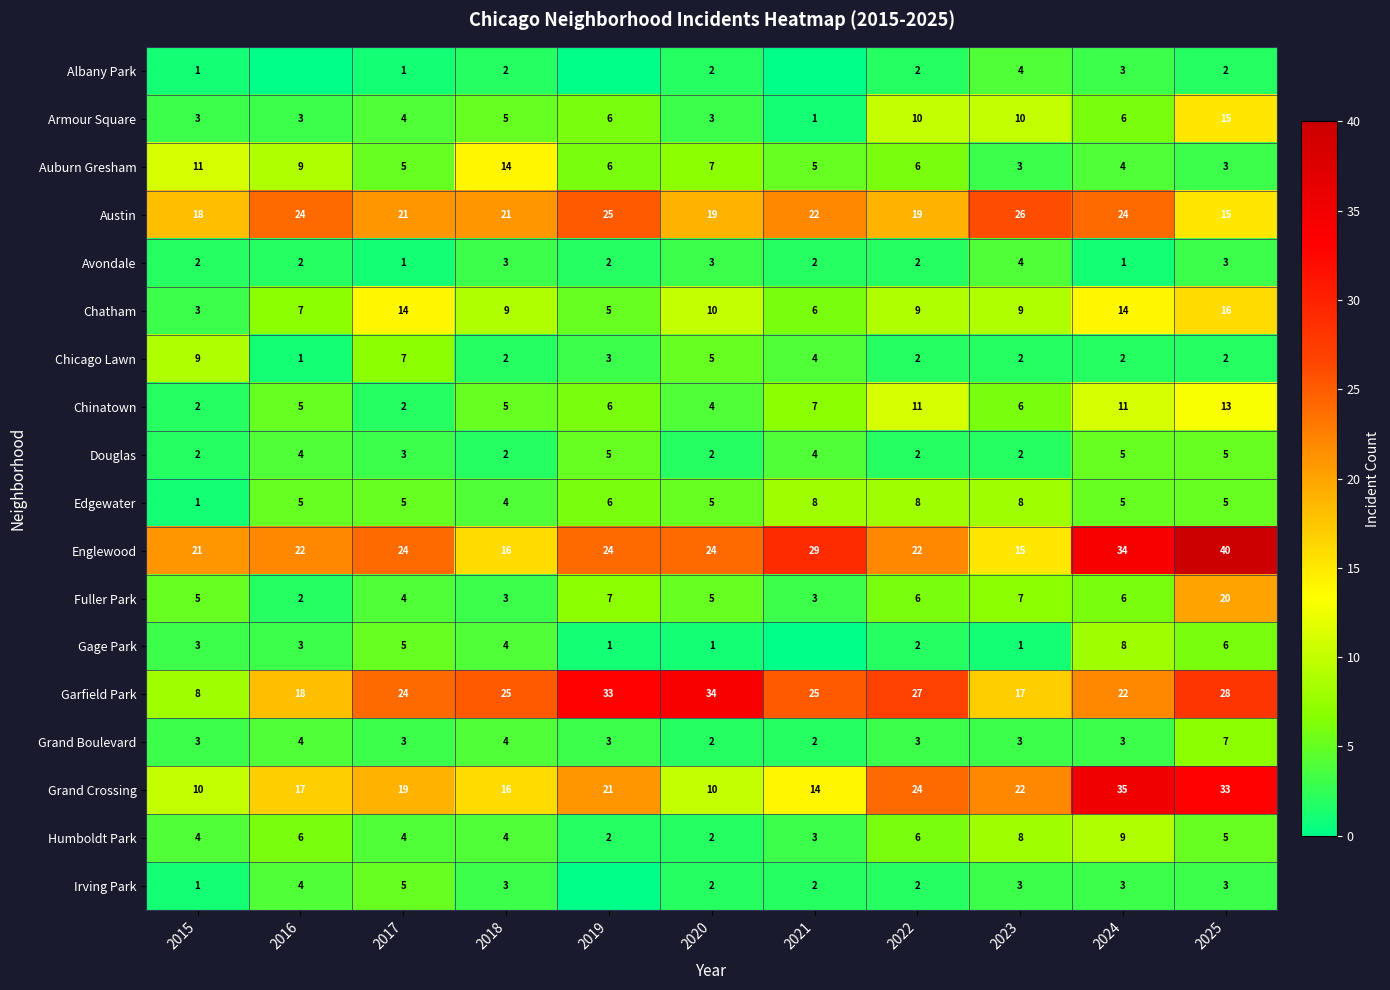

Is it true that Garfield Park equals 28 at 2025?

True